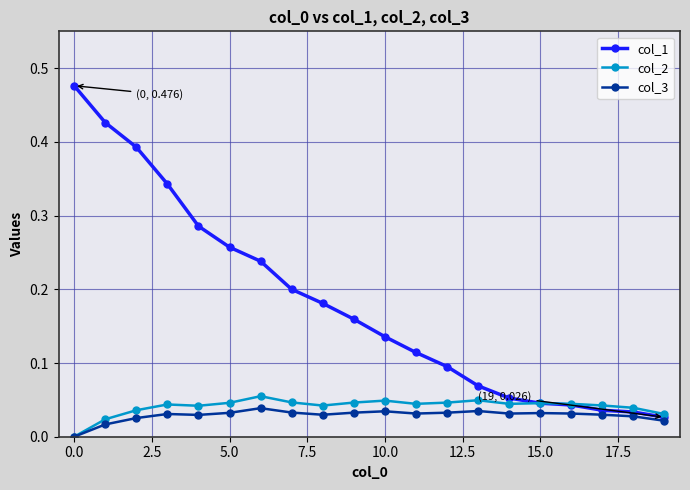

Which series has the largest range (max minus min)?

col_1